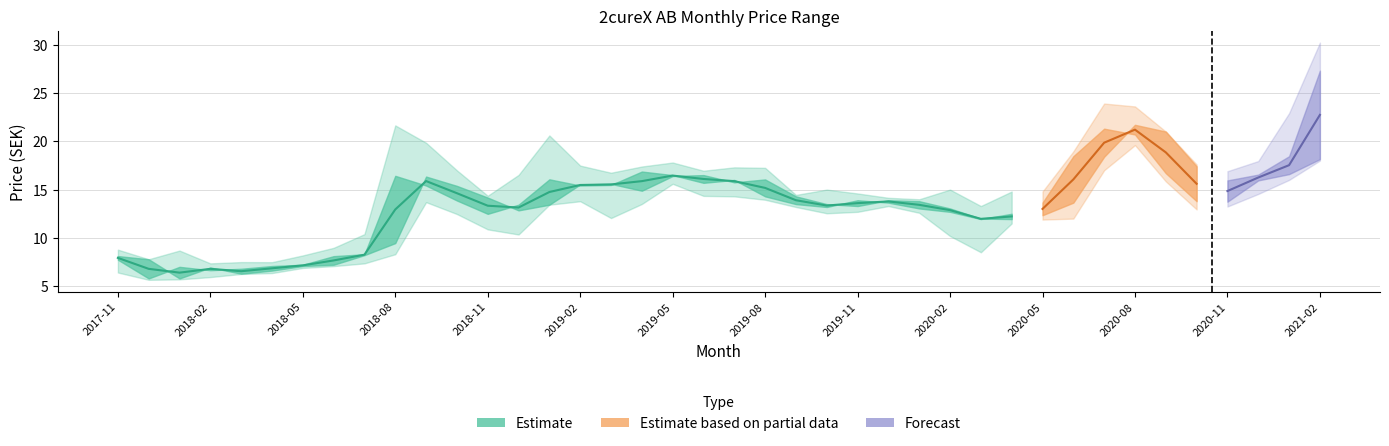

True or false: Highest Price has more than 0 points higher than both neighbors.

True